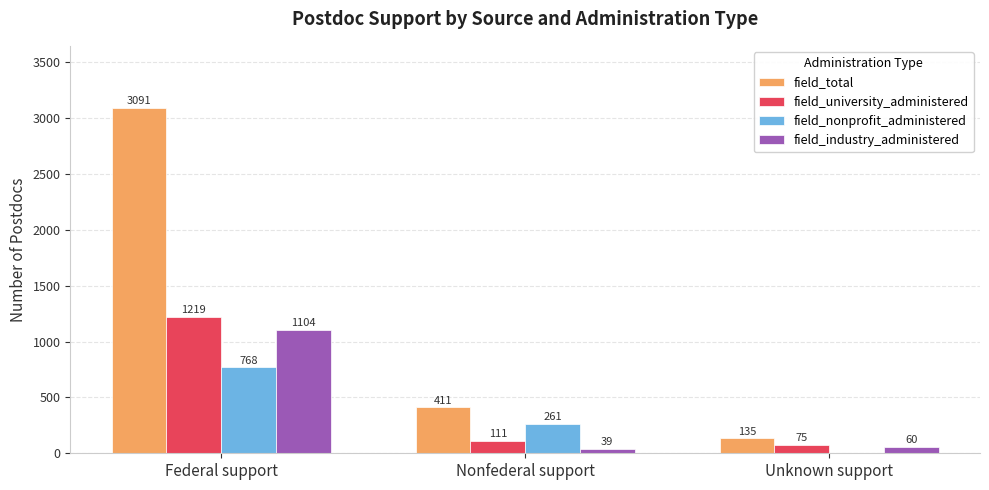

Where does the field_total series first go above 411?

Federal support